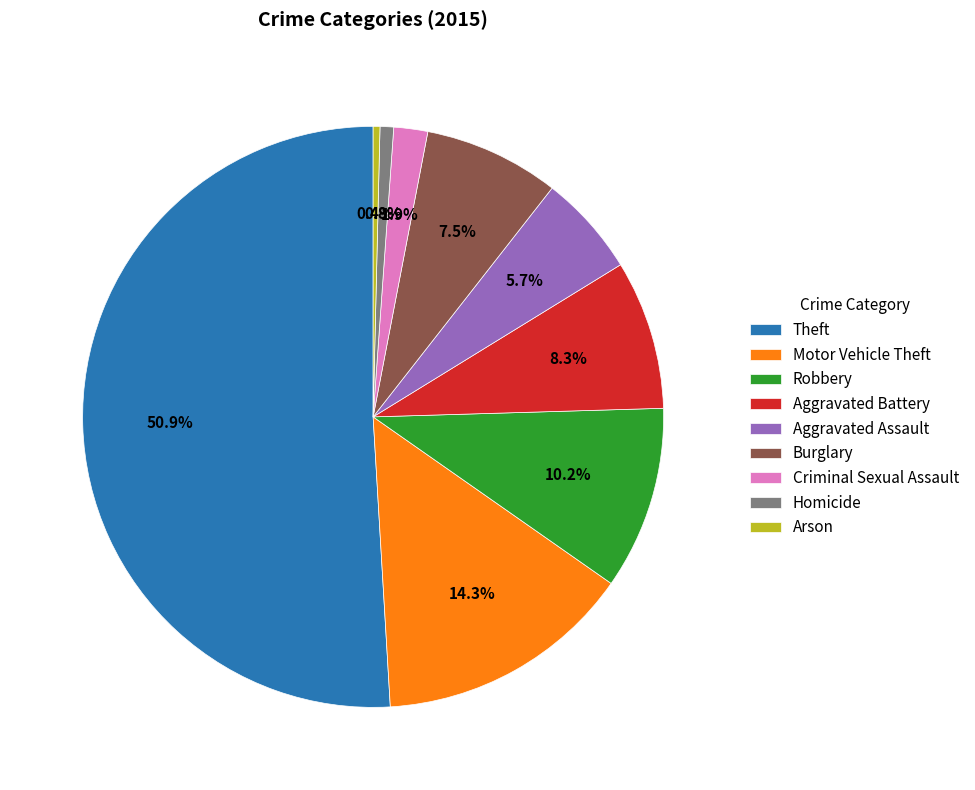

Is Burglary the majority of the pie?

No